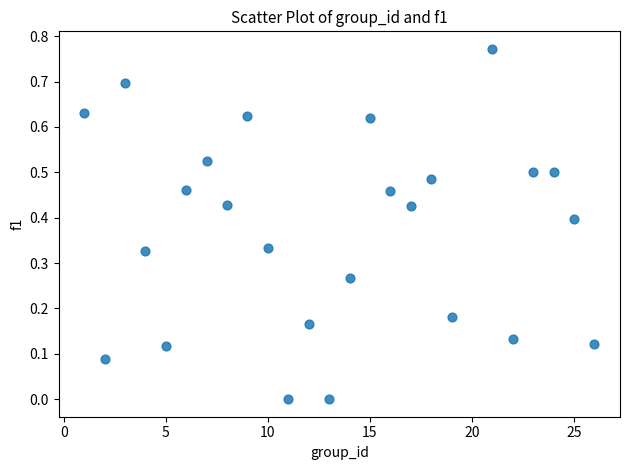

What is the range of X values (max minus min)?

25.0